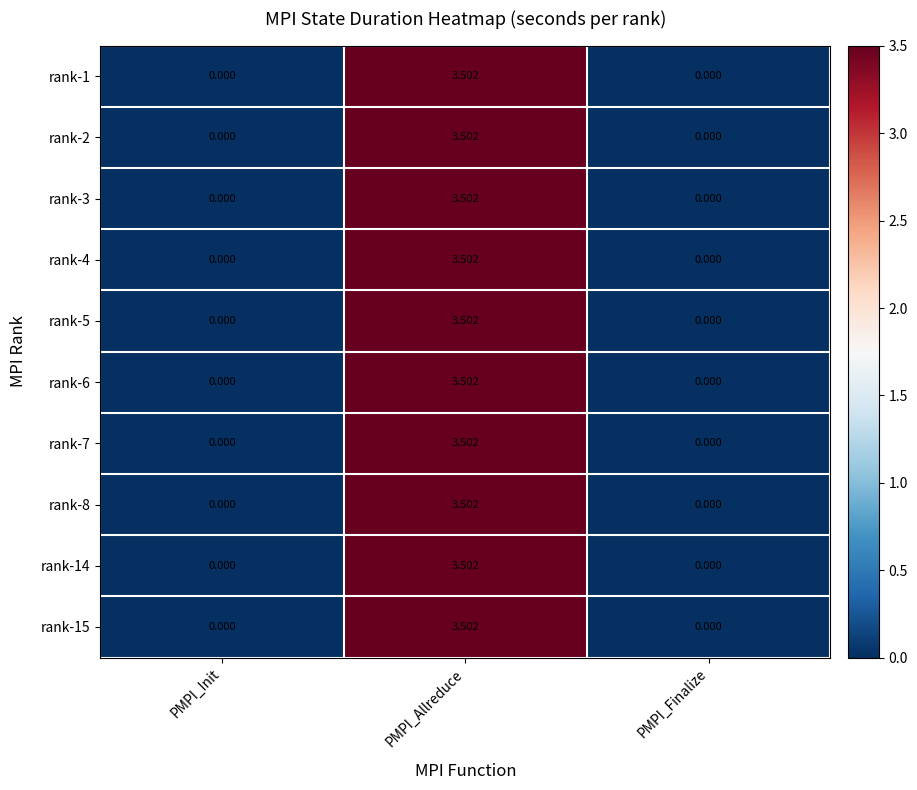

At which category is the sum across all series the highest?

PMPI_Allreduce